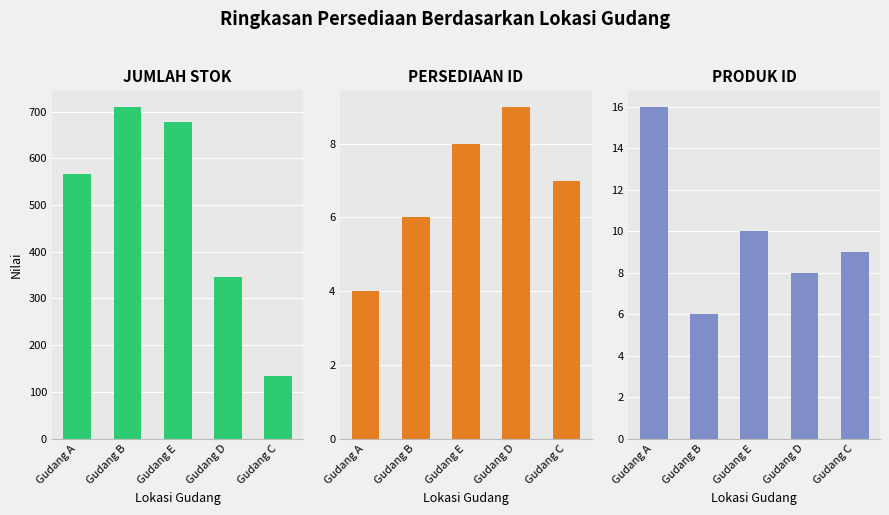

What is the greatest value displayed?

710